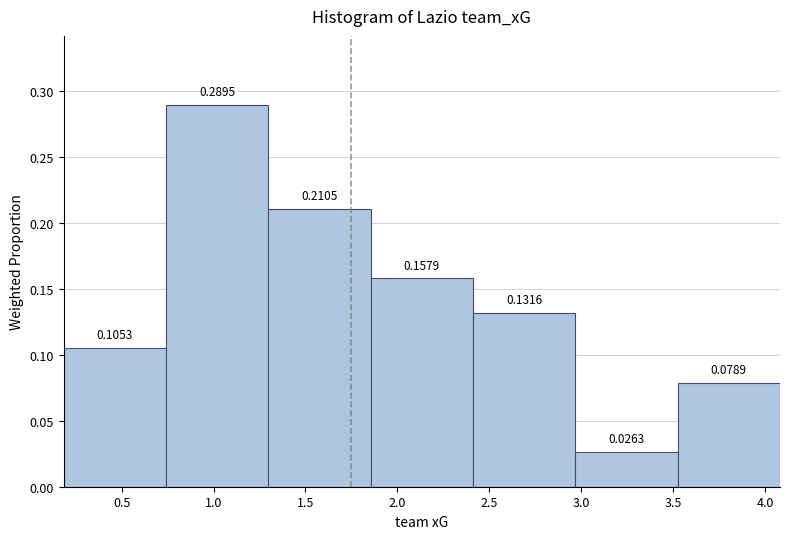

Reading left to right, transcribe this chart: for each bar, give the range it covers on the x-axis and its height. The bar edges are not printed on the chart, so give them approximately, as read against the axis.

0.20 to 0.75: 0.1053
0.75 to 1.30: 0.2895
1.30 to 1.85: 0.2105
1.85 to 2.40: 0.1579
2.40 to 2.95: 0.1316
2.95 to 3.50: 0.0263
3.50 to 4.10: 0.0789